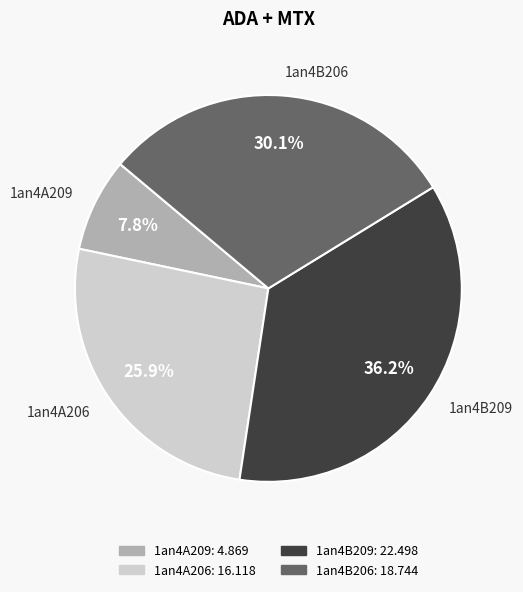

Does 1an4B209 represent more than half of the total?

No